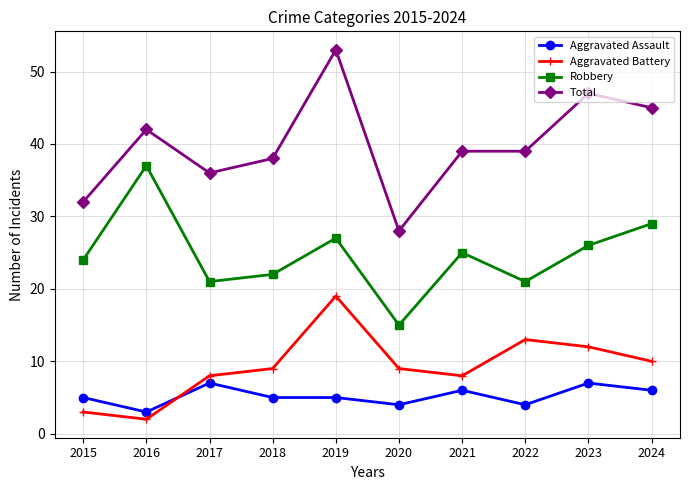

Which series has the largest range (max minus min)?

Total